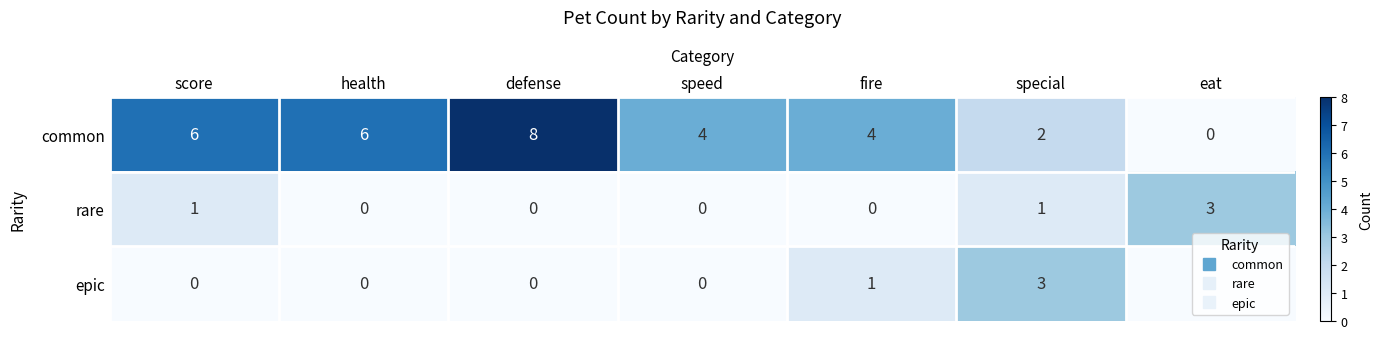

At which category is the sum across all series the highest?

defense